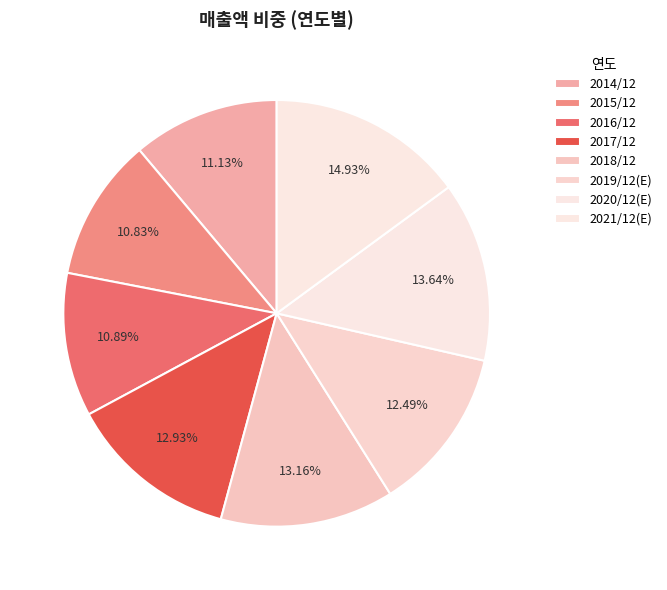

To the nearest percent, what is the average slice percentage?

12%